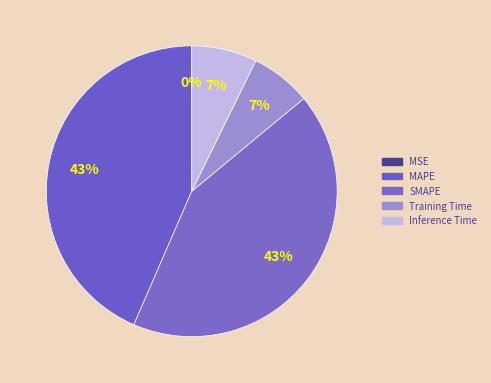

Rank the categories by value from lowest to highest.

MSE, Training Time, Inference Time, SMAPE, MAPE